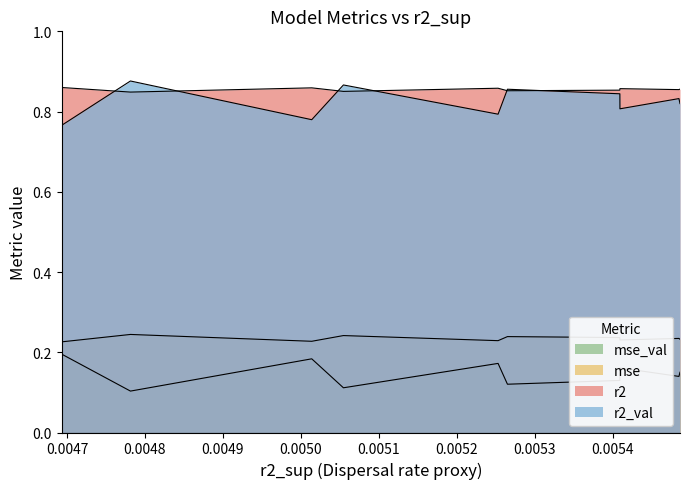

What is the value of the mse point at the 3rd from the left?

0.2